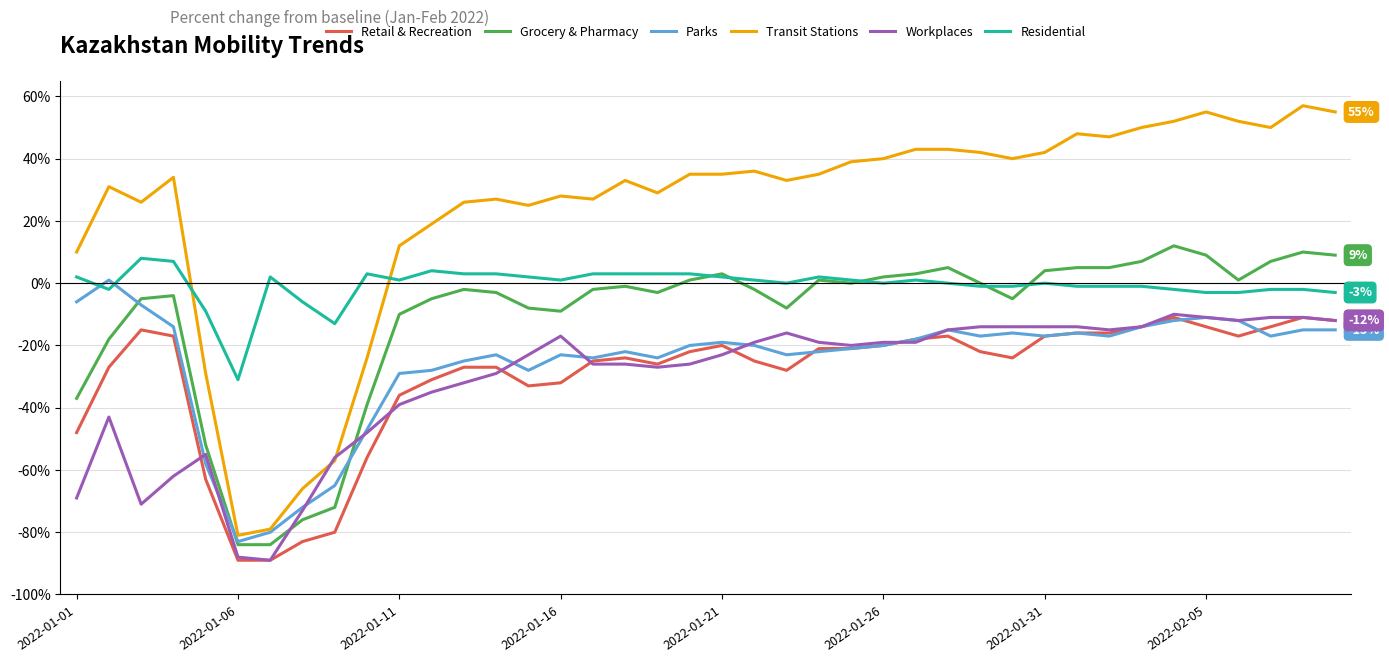

True or false: Retail & Recreation and Grocery & Pharmacy cross at least once.

False